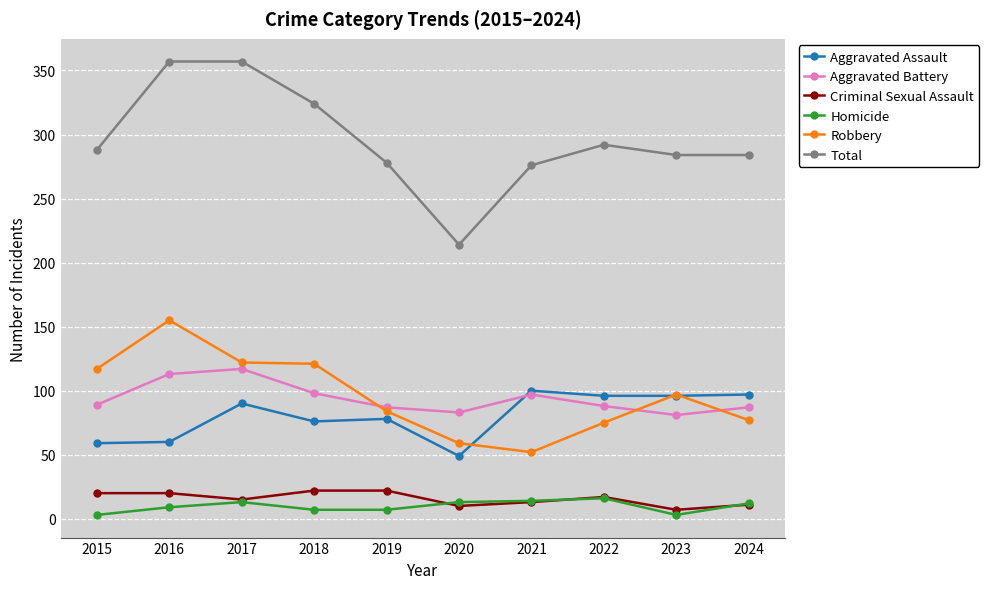

The Aggravated Assault series shows 78 at 2019. True or false?

True